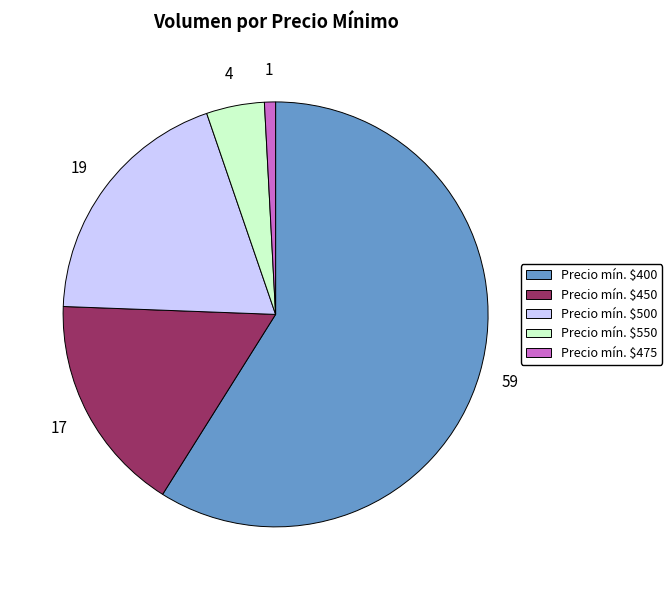

Is there a majority slice in this chart?

Yes